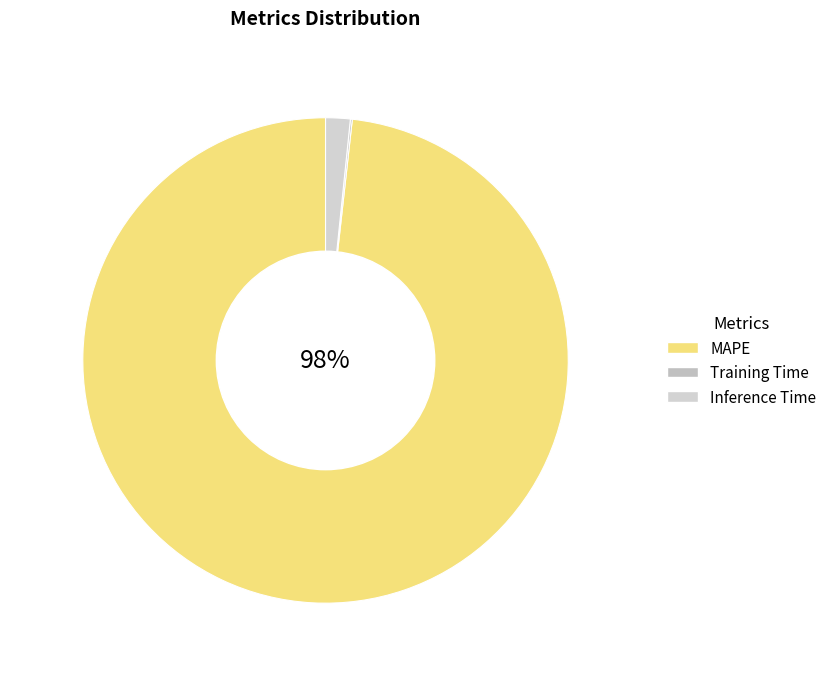

Do Inference Time and Training Time together represent more than half of the pie?

No